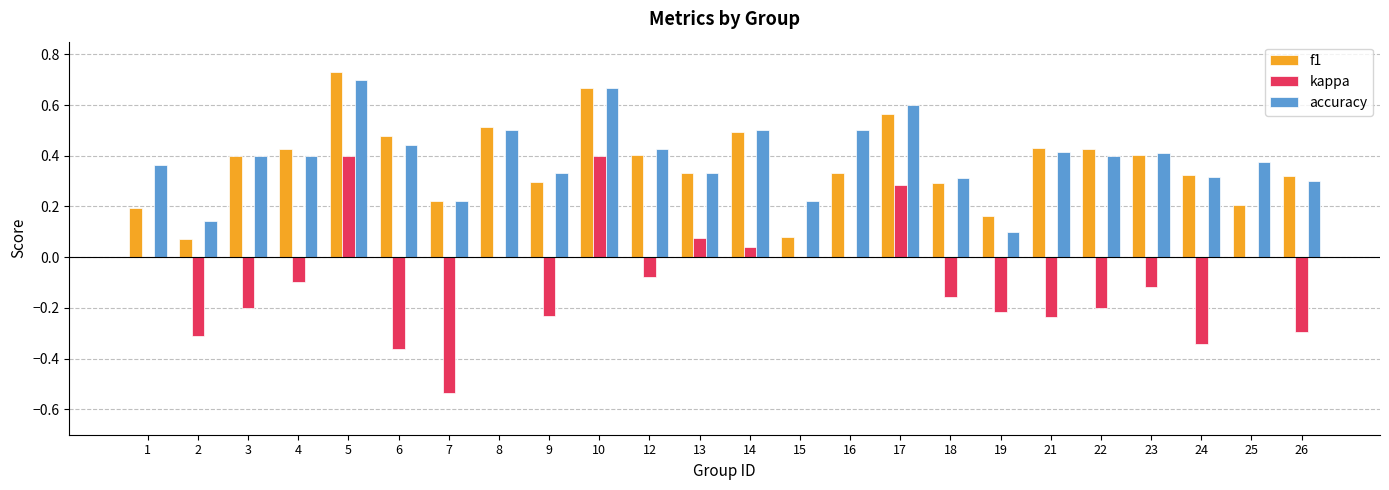

Which label corresponds to the largest value in the chart?

5